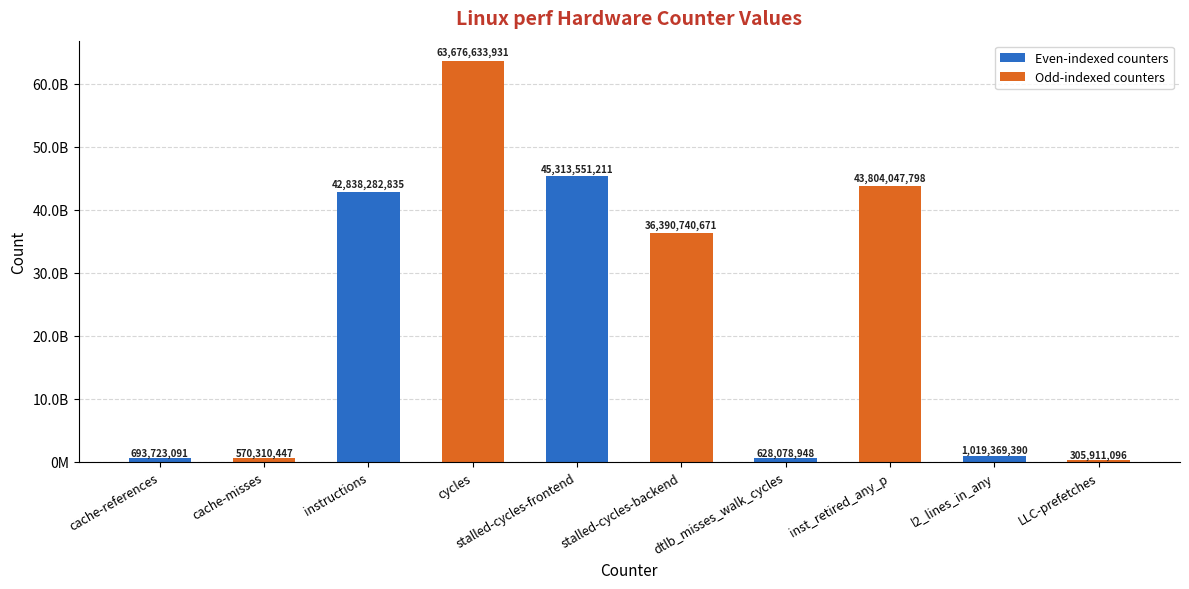

Where is the data nearest to the value 31991272513?

stalled-cycles-backend